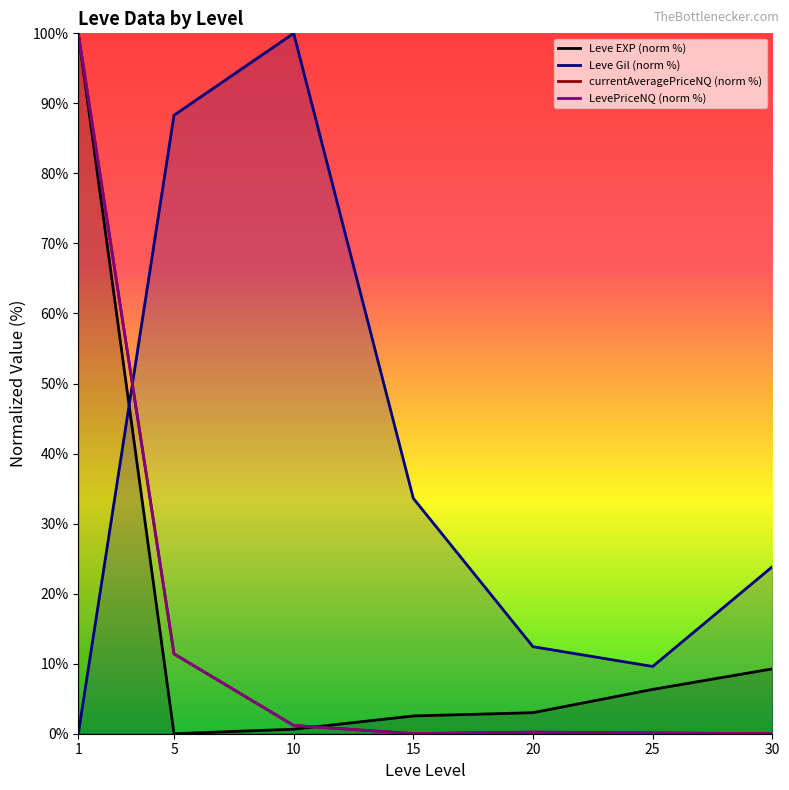

What is the approximate value of Leve EXP (norm %) at 10?

0.6